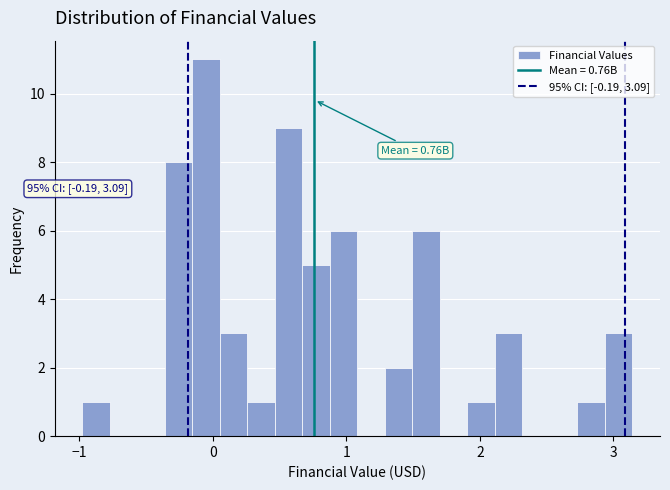

Read against the x-axis, roughly where is the centre of the tallest bar?

-0.1